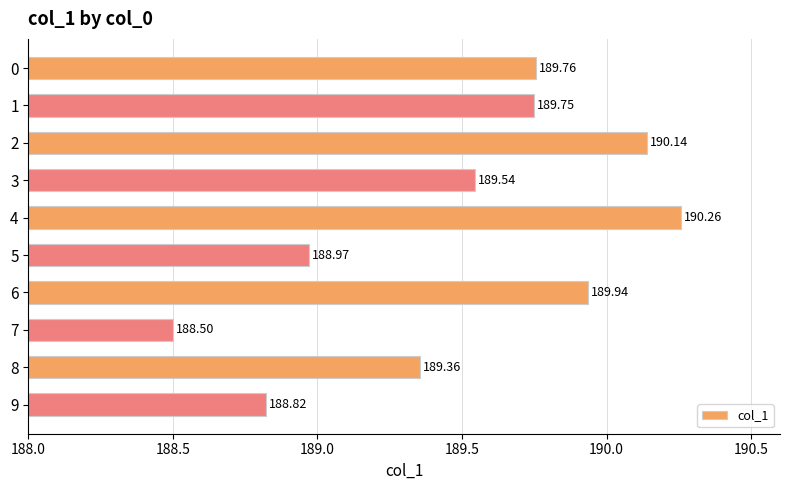

List the labels in order of value, smallest first.

7, 9, 5, 8, 3, 1, 0, 6, 2, 4